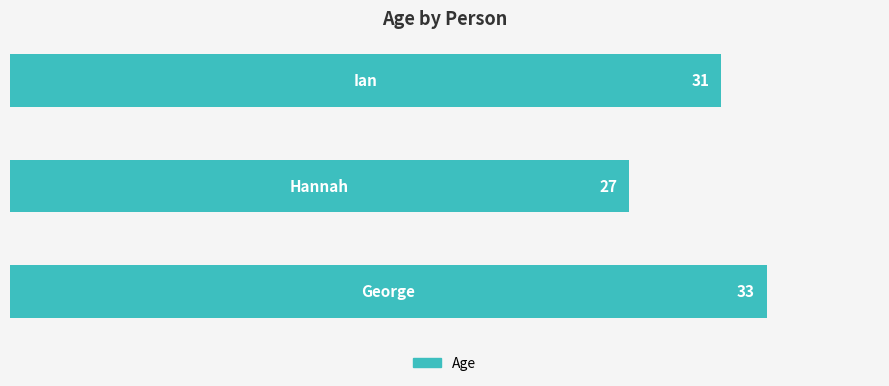

What is the minimum value shown in the chart?

27